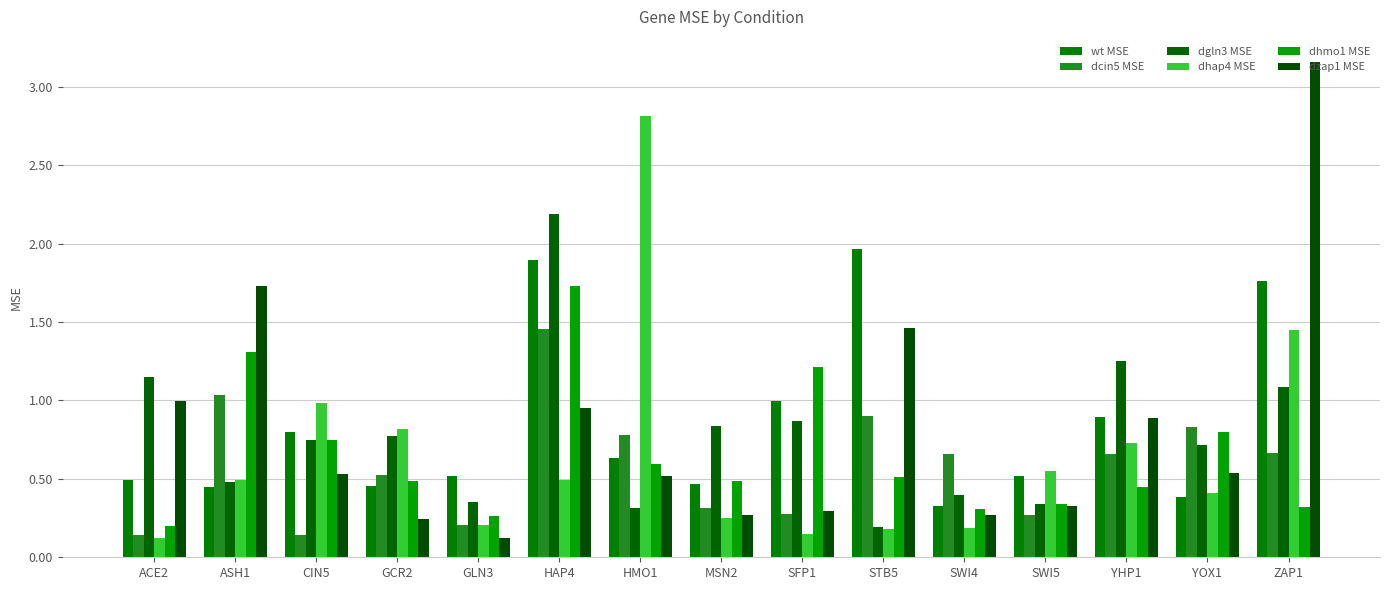

At which category is the sum across all series the highest?

HAP4